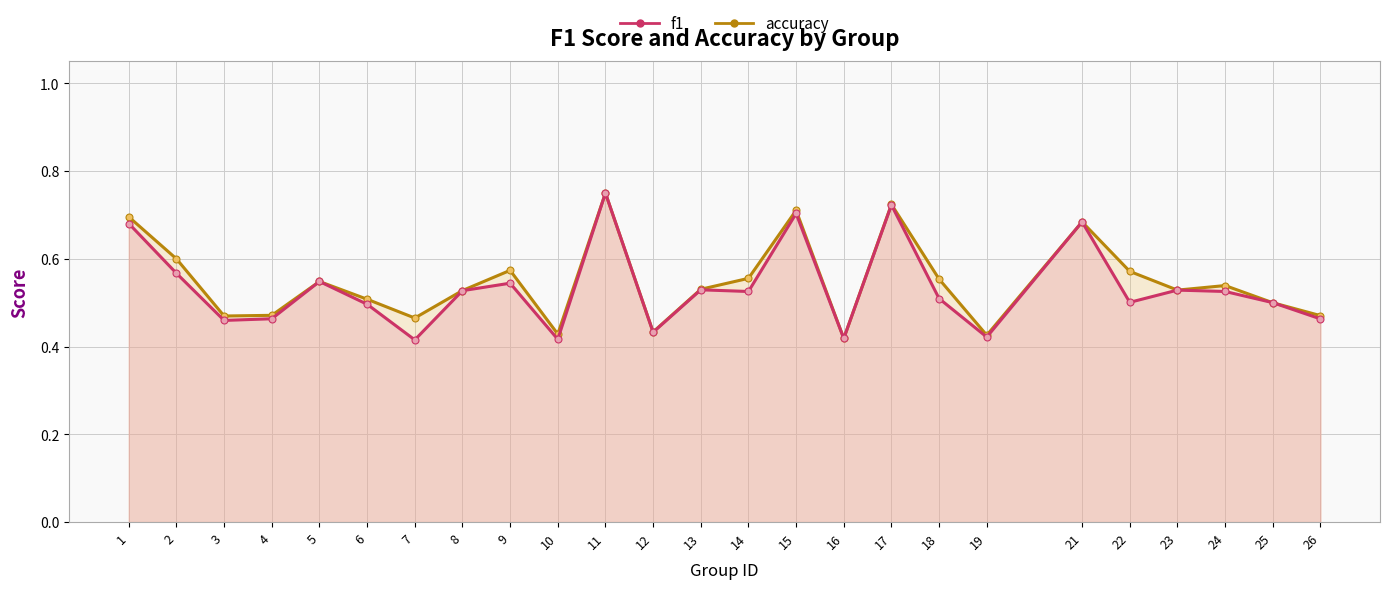

What are all the series names shown in the legend?

f1, accuracy